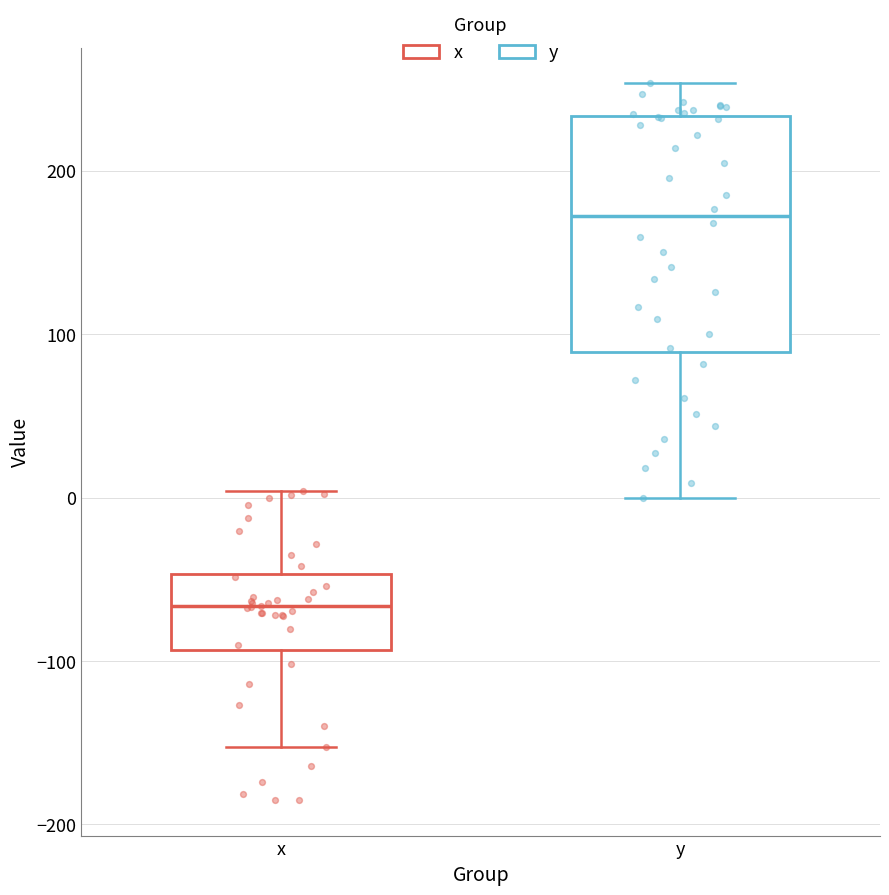

Reading left to right, transcribe this box plot: for each box, give where its median line is, the range the box spans, and where its two whiskers end, as read against the y-axis. The values are not printed on the chart, so give them approximately, as read against the axis.

x: median -70, box -90 to -50, whiskers -150 to 0
y: median 170, box 90 to 230, whiskers 0 to 250